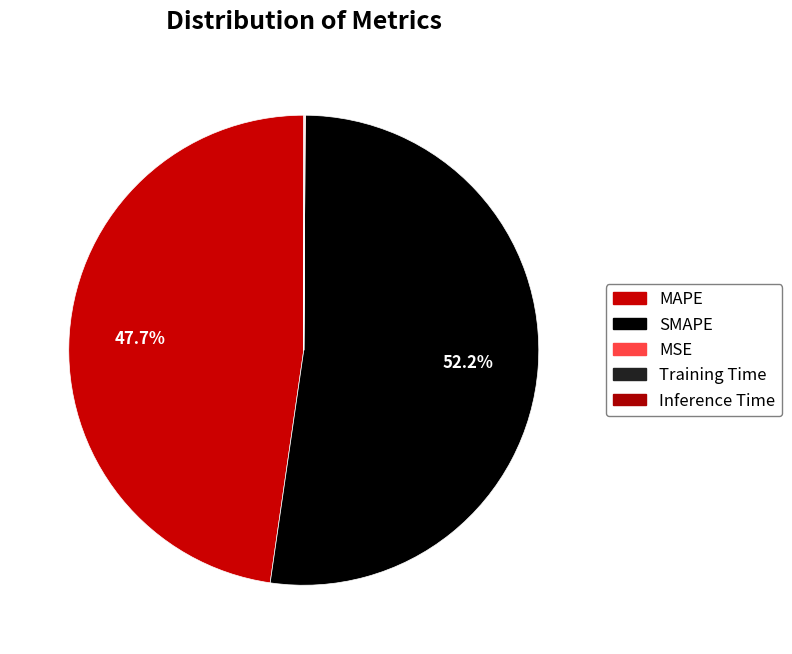

Does SMAPE represent more than half of the total?

Yes